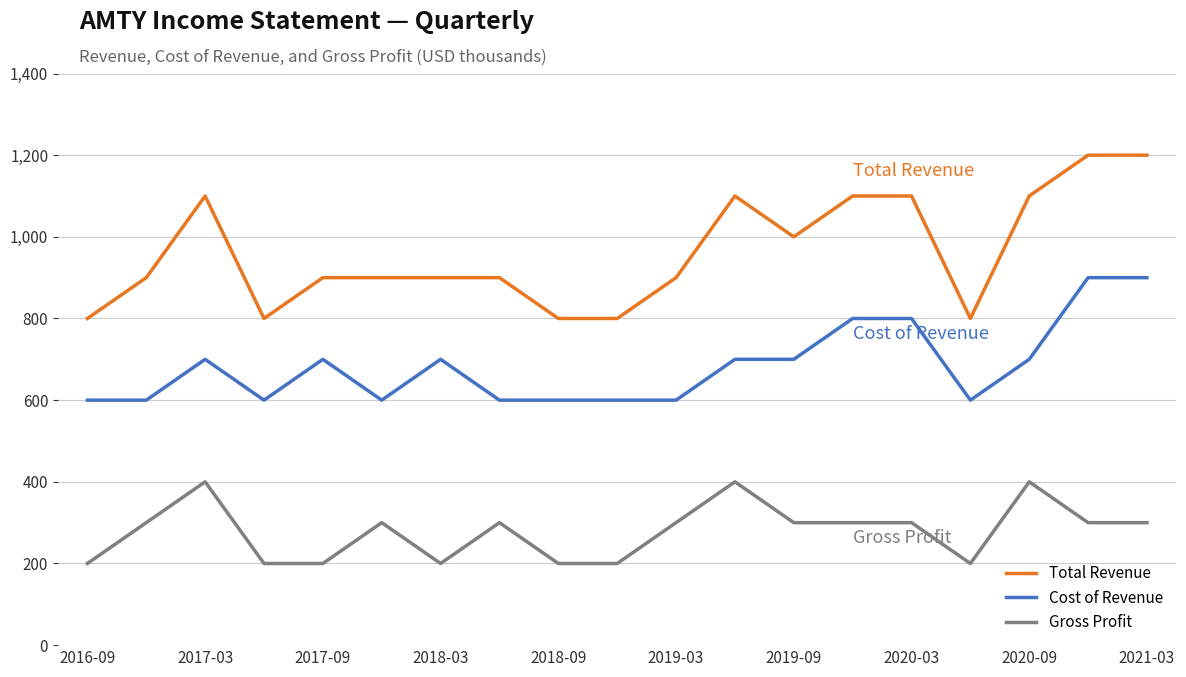

What is the difference between the maximum and minimum values in the Gross Profit series?

200